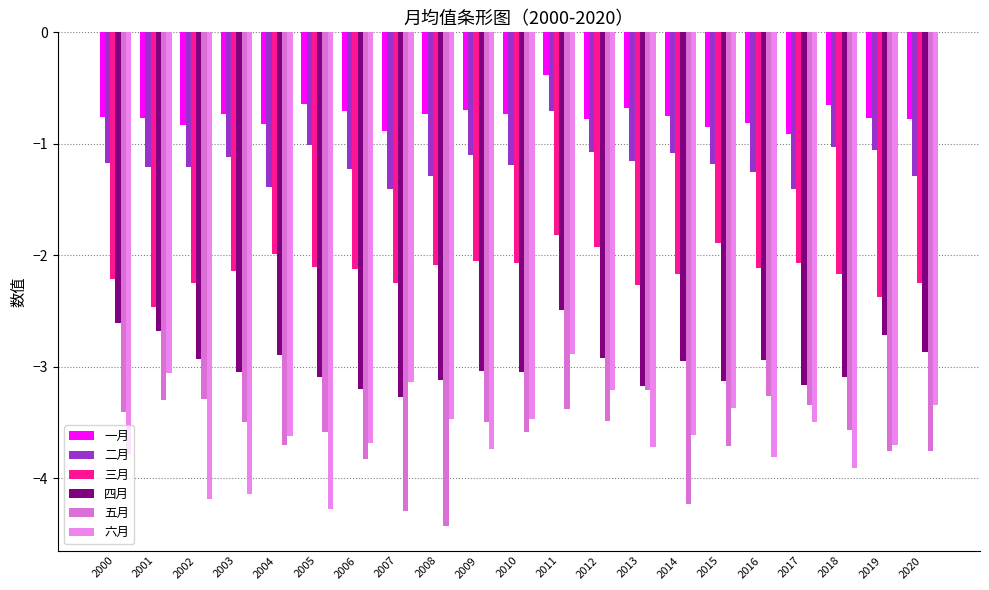

What is the value of the 二月 bar at the 2nd from the left?

-1.2